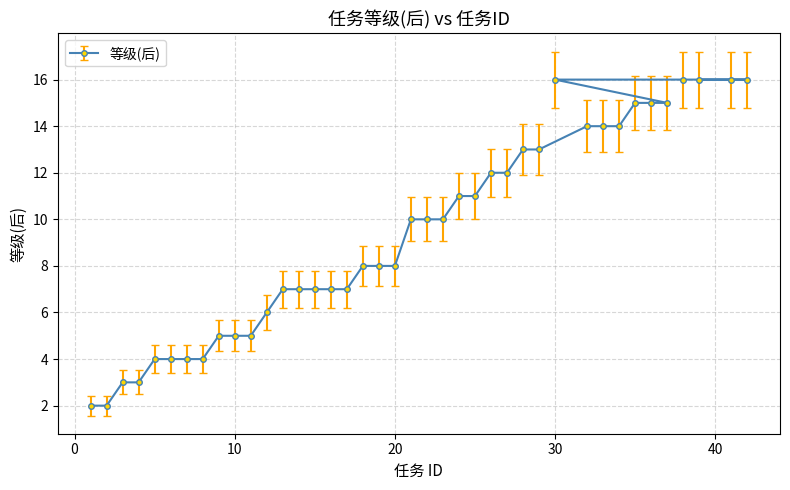

What is the value of the 22nd point from the left?

10